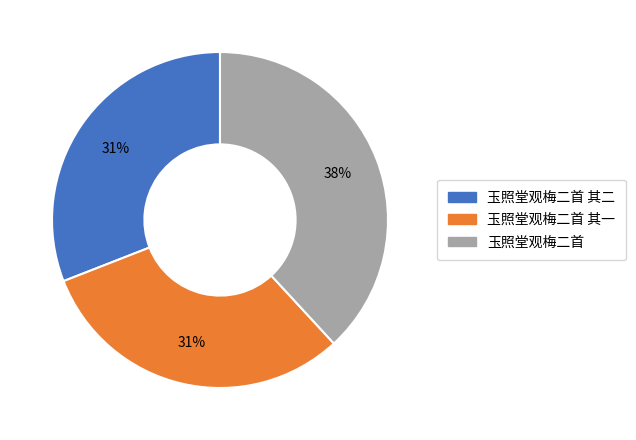

To the nearest percent, what is the difference between the largest and smallest slice percentages?

7%